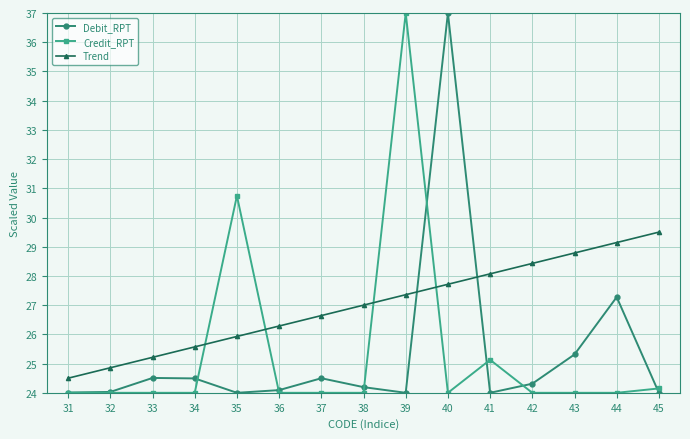

What is the total value across all series at 38?

75.2